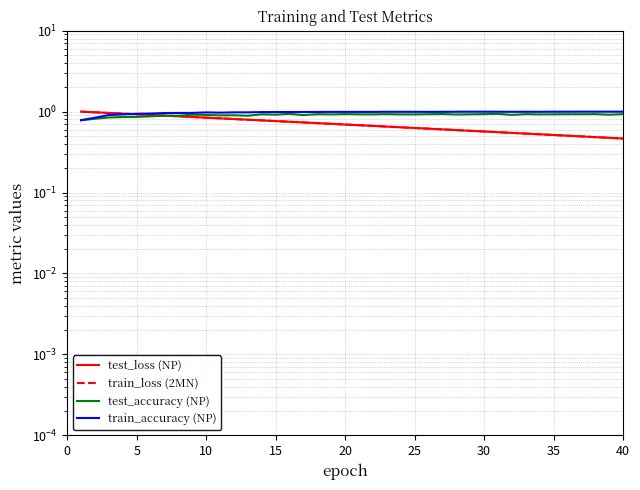

Rank the series by their maximum value, from highest to lowest.

test_loss (NP), train_accuracy (NP), train_loss (2MN), test_accuracy (NP)